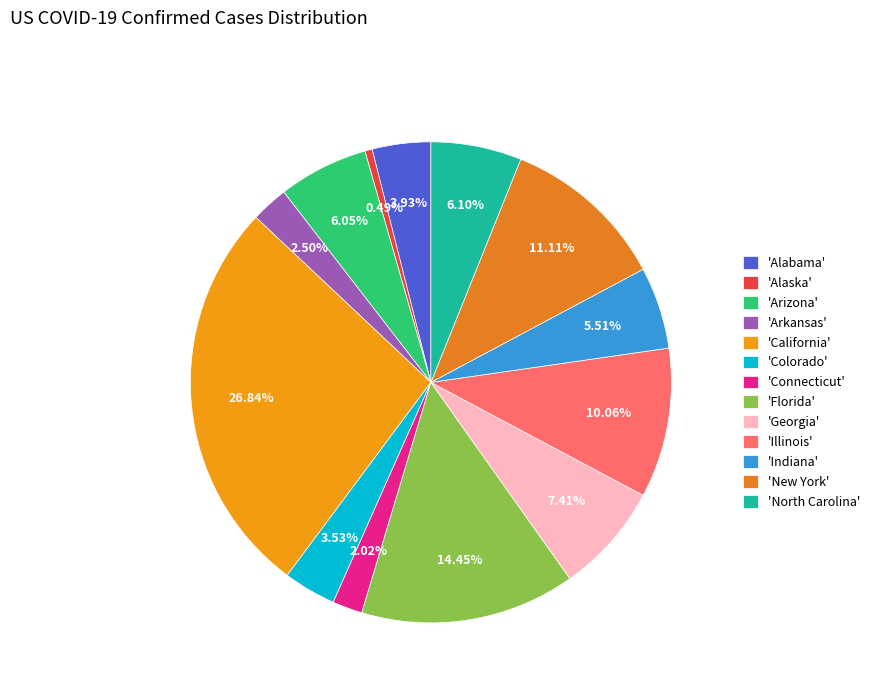

How many slices are in this pie chart?

13